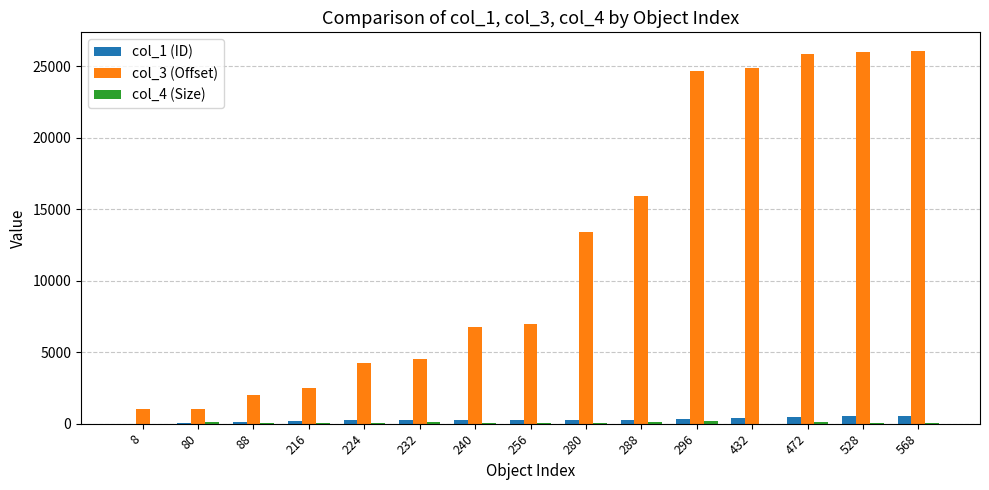

What is the greatest value displayed?

26052